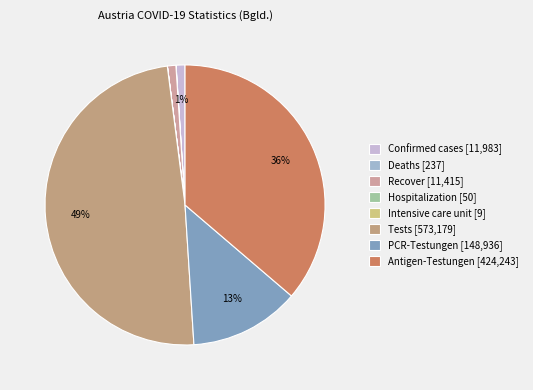

To the nearest percent, what is the difference between the Confirmed cases and Deaths slice percentages?

1%